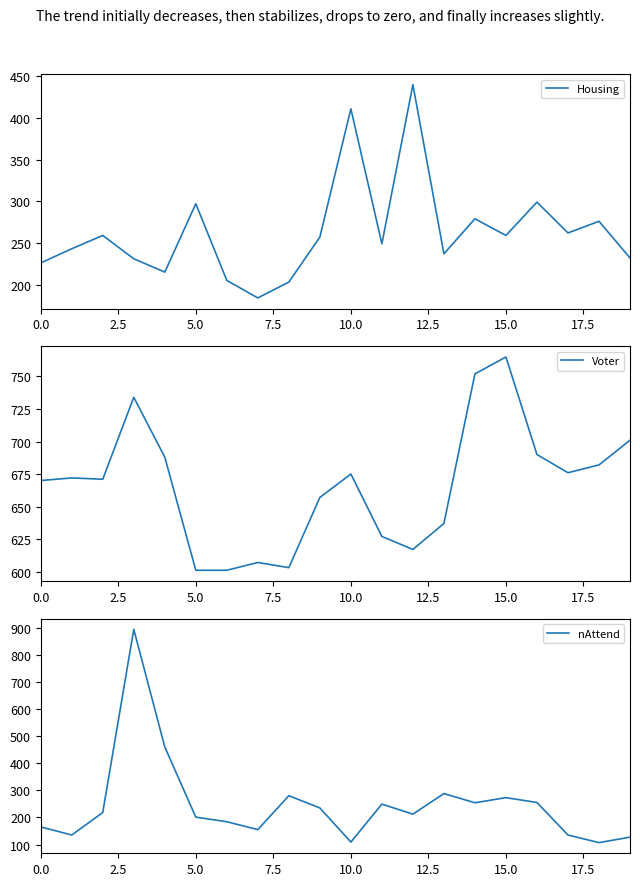

Does the chart display data point markers on the line(s)?

No